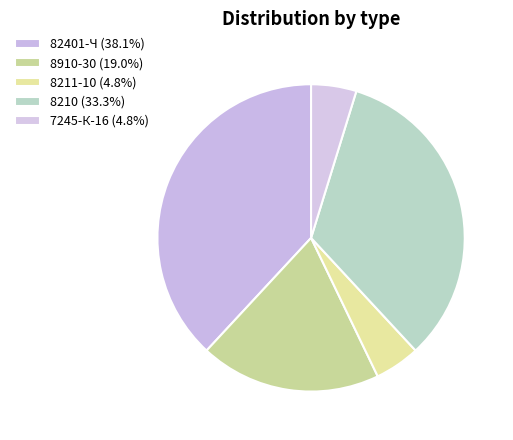

Which slice is the largest?

82401-Ч